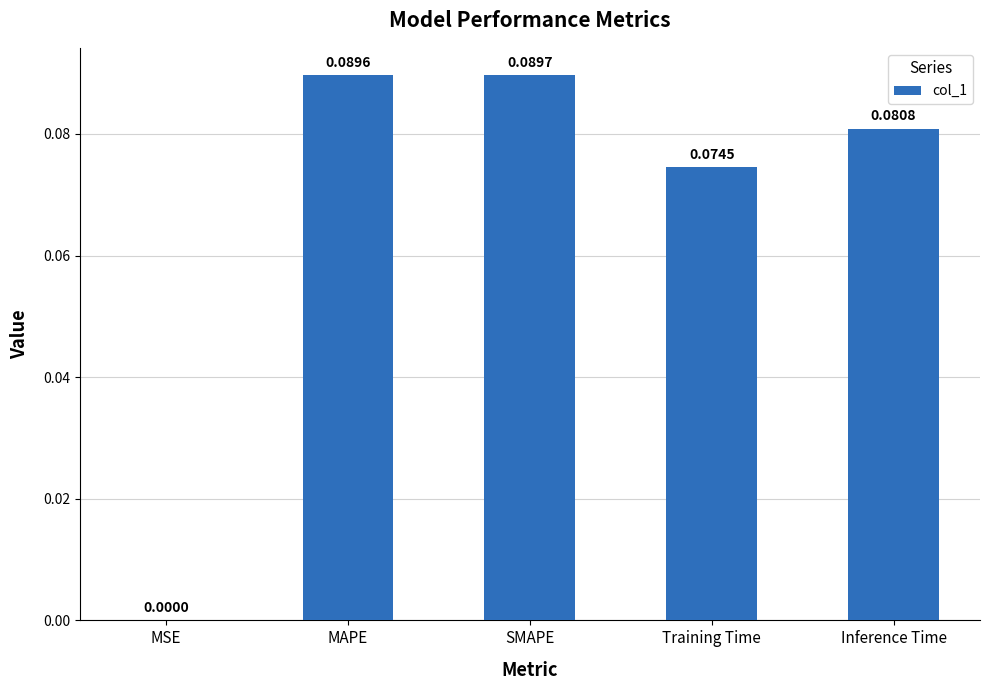

Where is the data nearest to the value 0?

MSE